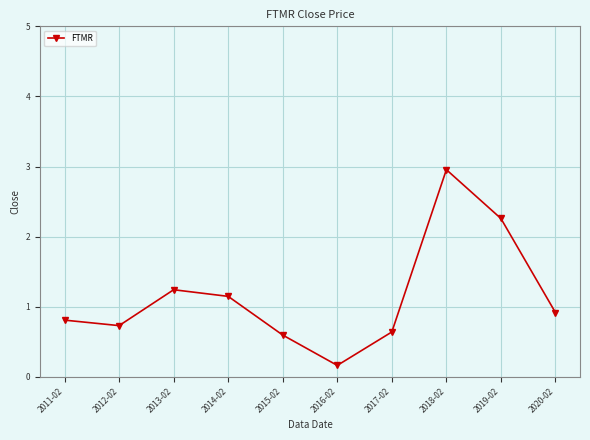

What is the greatest value displayed?

3.0